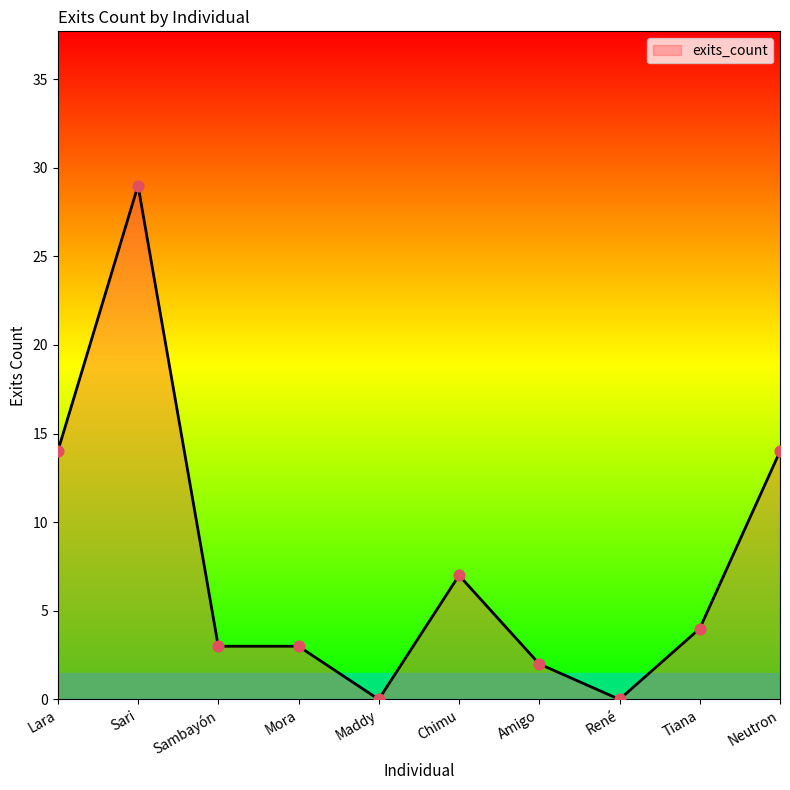

What is the change in value from Sari to Maddy?

-29